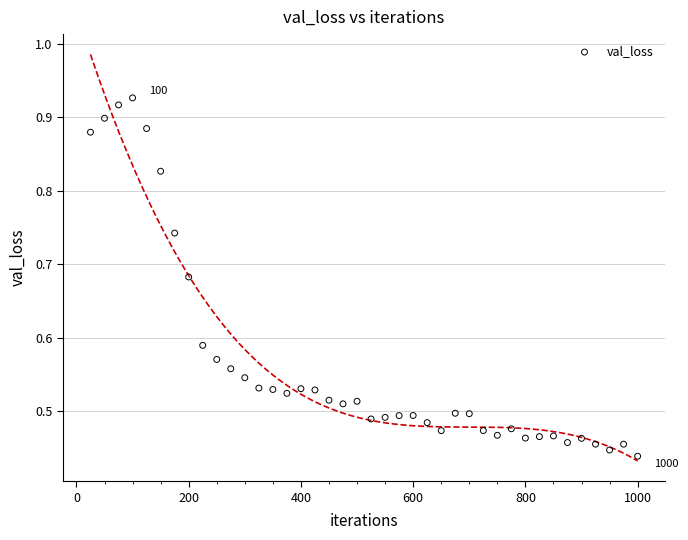

What is the range of X values (max minus min)?

975.0